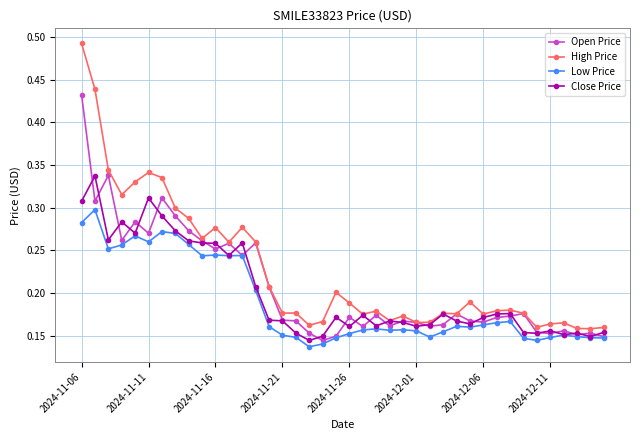

True or false: High Price has more than 0 points higher than both neighbors.

True